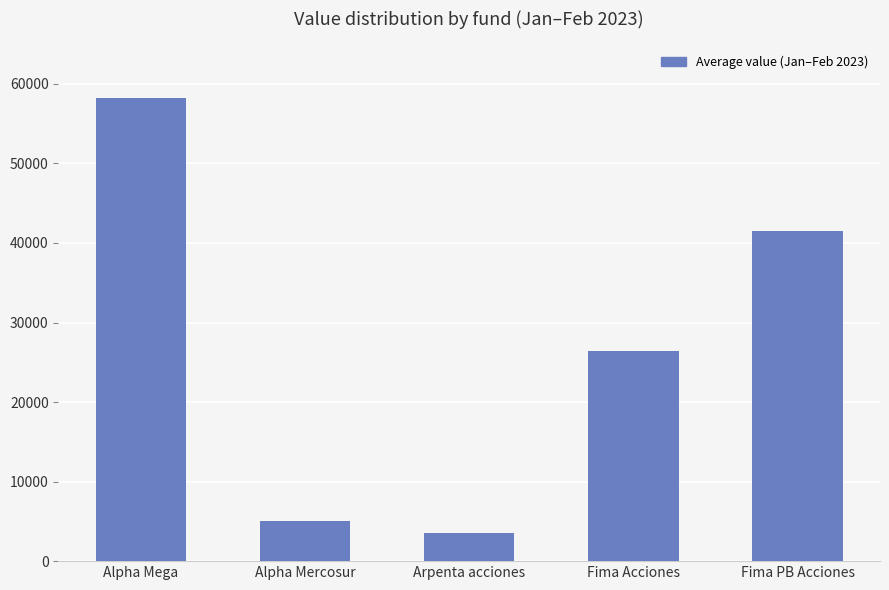

The value at Alpha Mercosur is 4987.2. True or false?

True